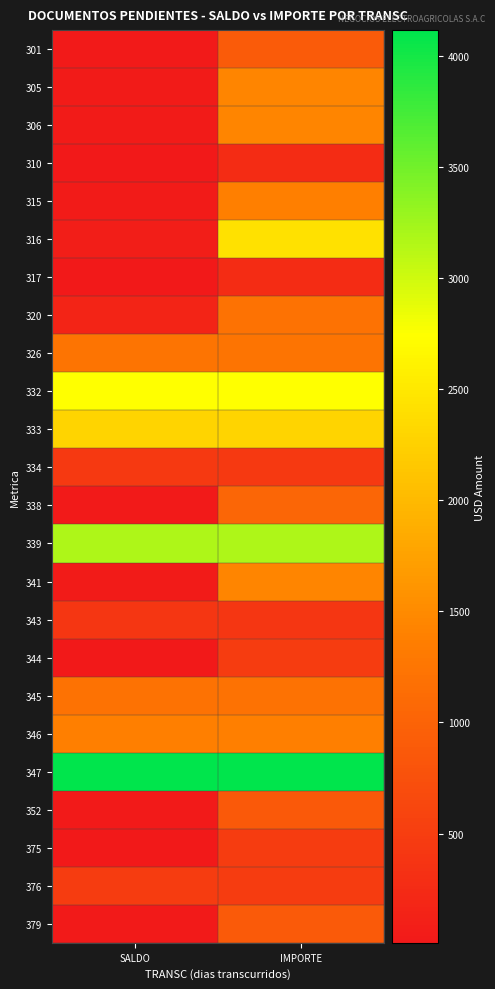

What is the total value across all series at IMPORTE?

32031.1